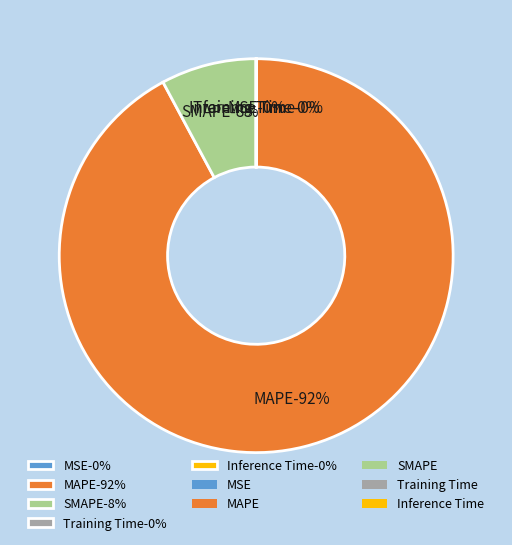

True or false: Training Time accounts for 15% of the total.

False